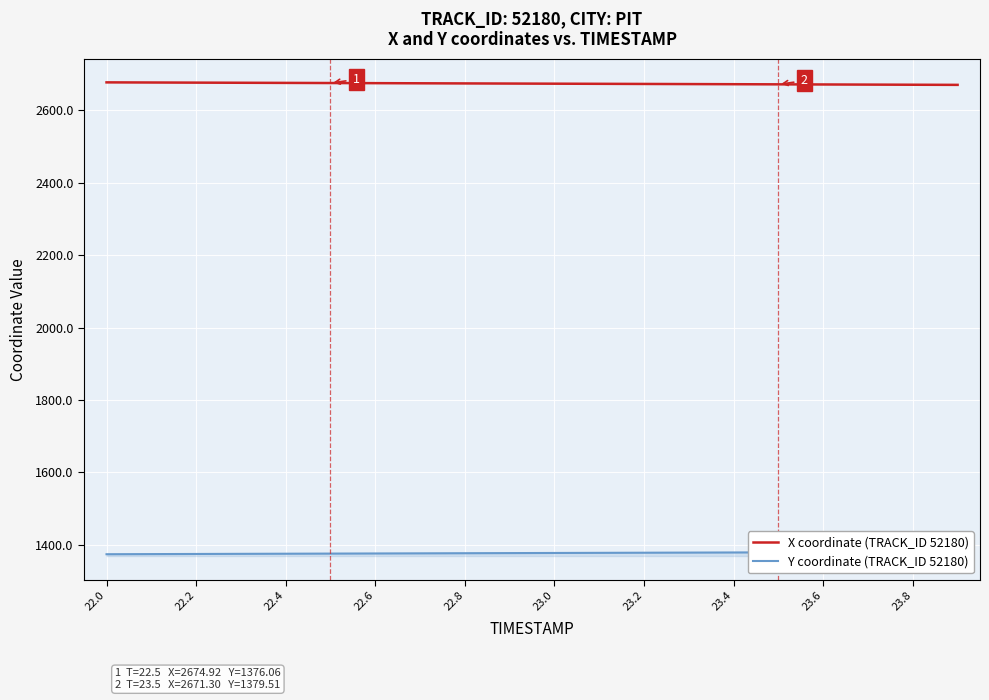

The Y coordinate (TRACK_ID 52180) series shows 670.6 at 22.6. True or false?

False